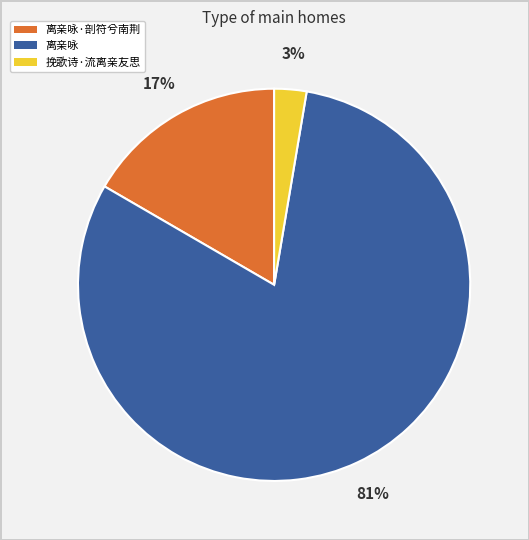

Is there any slice that represents more than half of the pie?

Yes